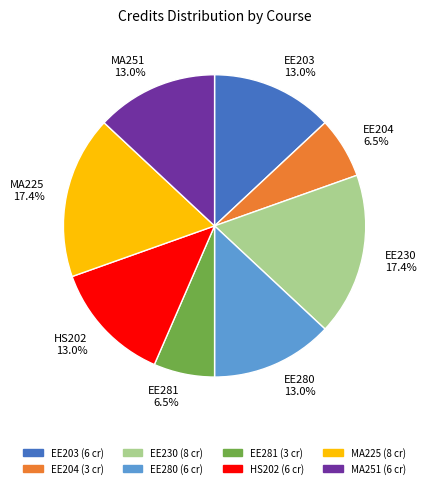

How much of the chart is everything except EE280?

87.0%